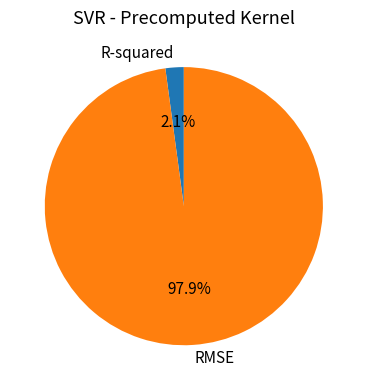

Rank the categories by value from highest to lowest.

RMSE, R-squared